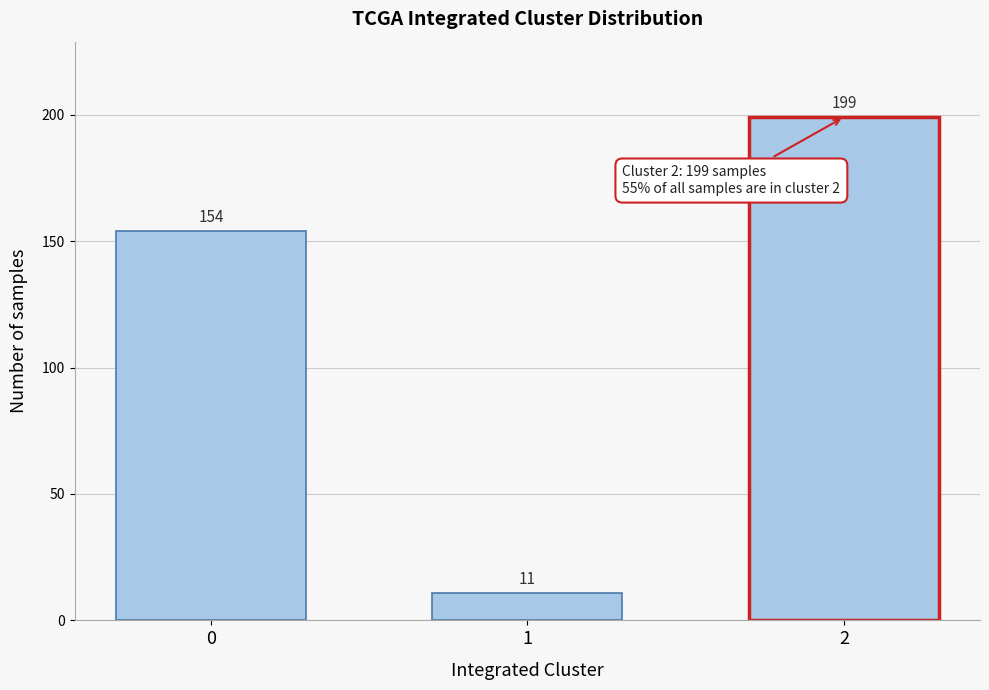

Reading left to right, extract all data points from this chart.

0=154	1=11	2=199